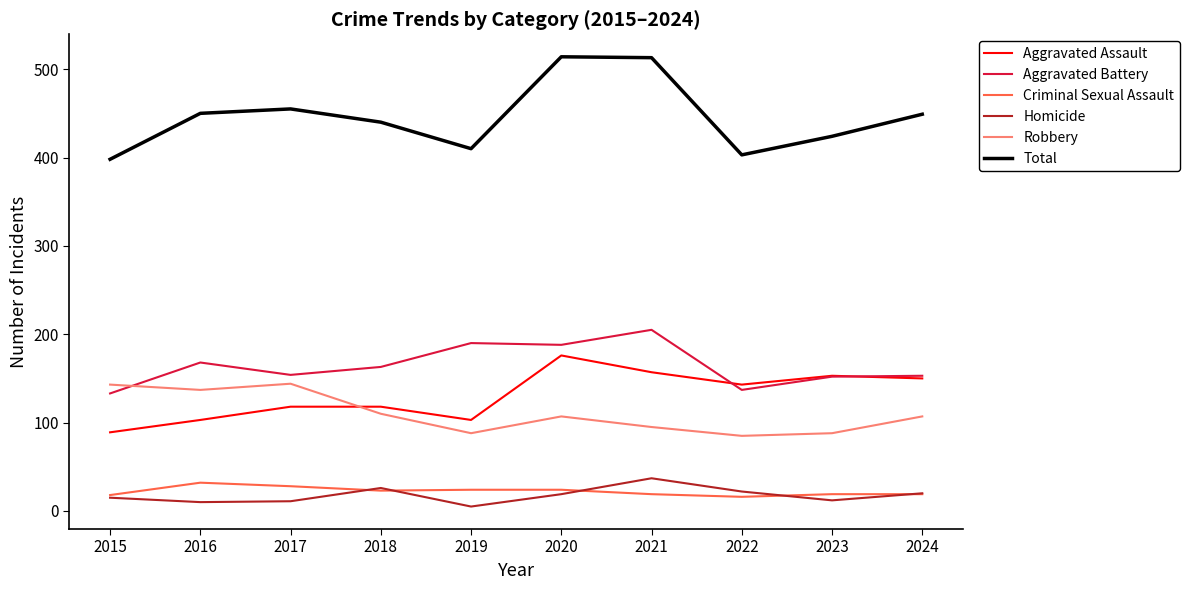

At how many categories does at least one series exceed 503?

2